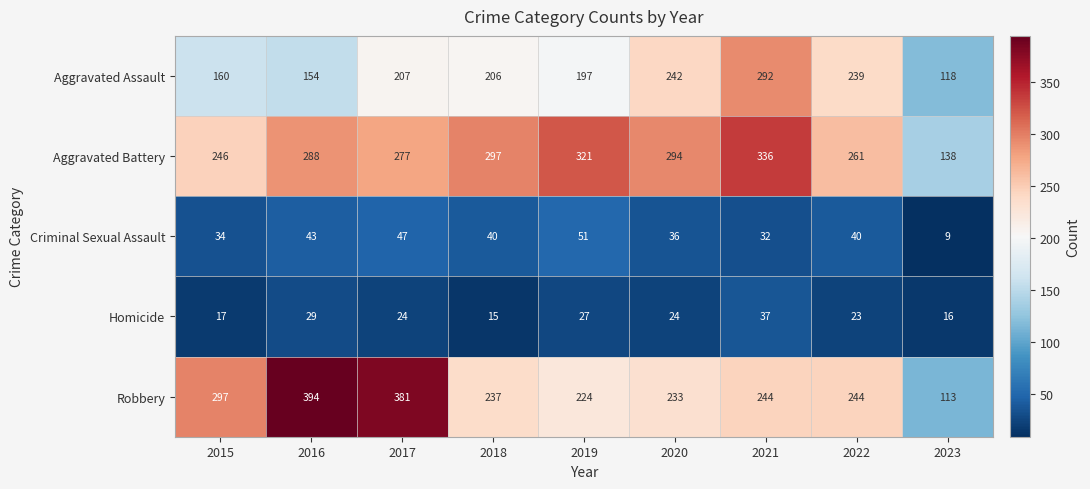

Which label corresponds to the largest value in the chart?

2016